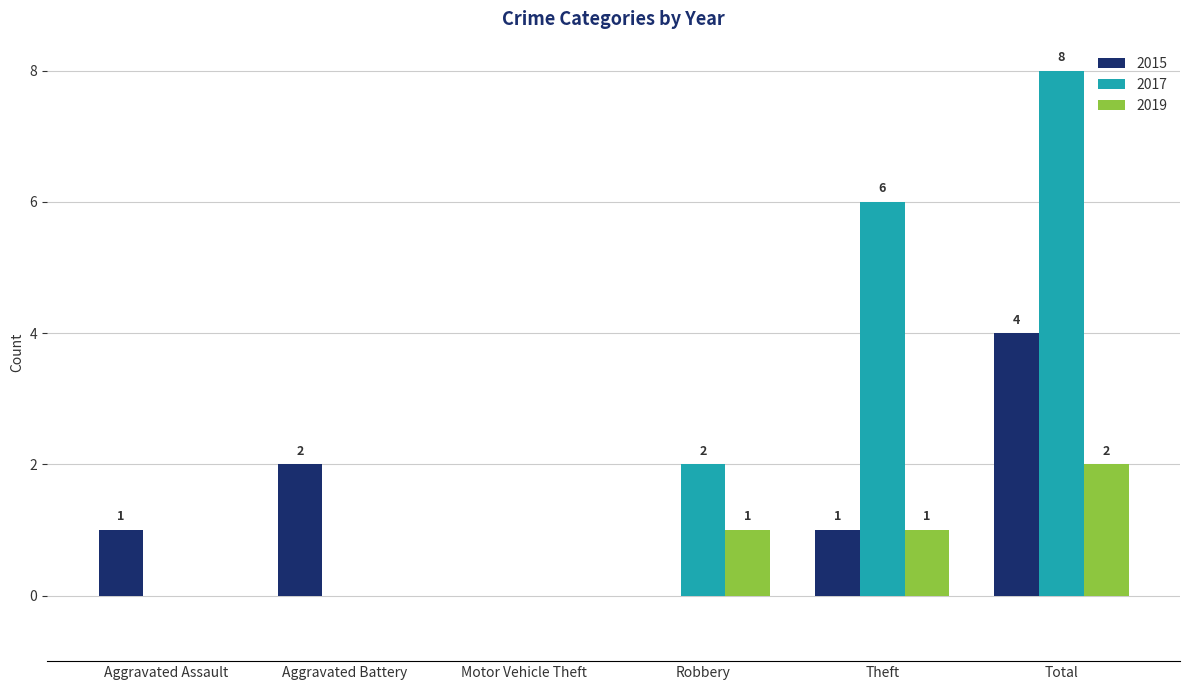

At which category is the sum across all series the highest?

Total